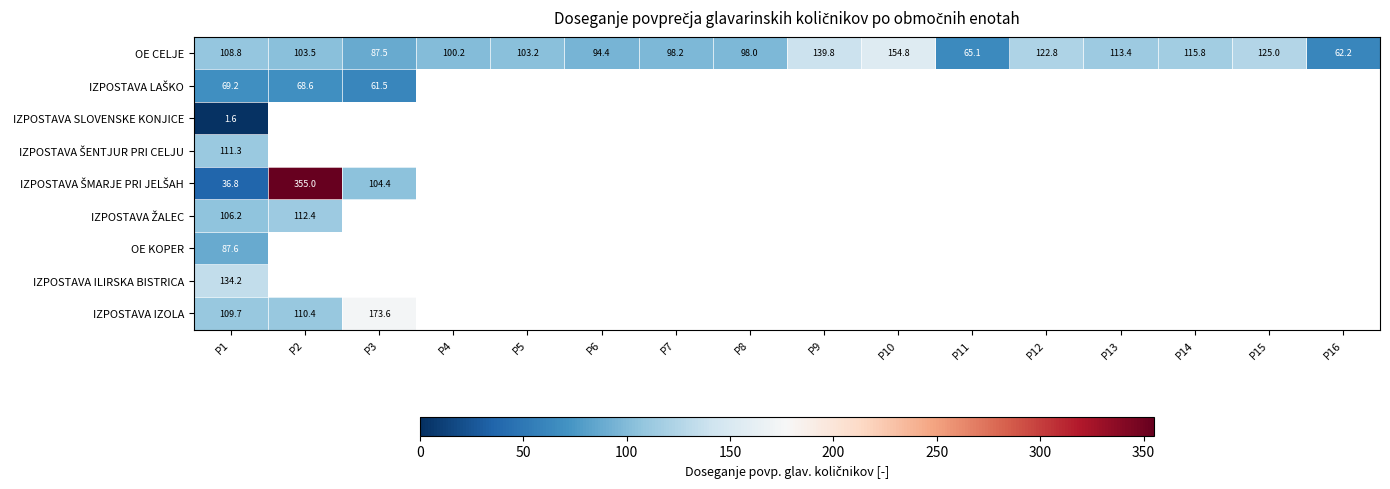

At which category does the chart reach its peak across all series?

P2